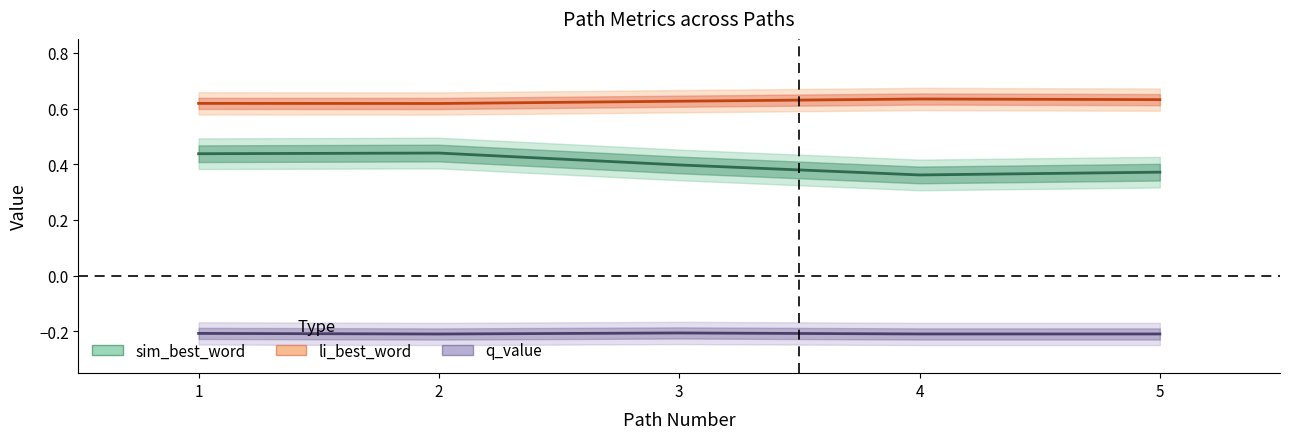

True or false: sim_best_word has more than 0 interior local peaks.

True